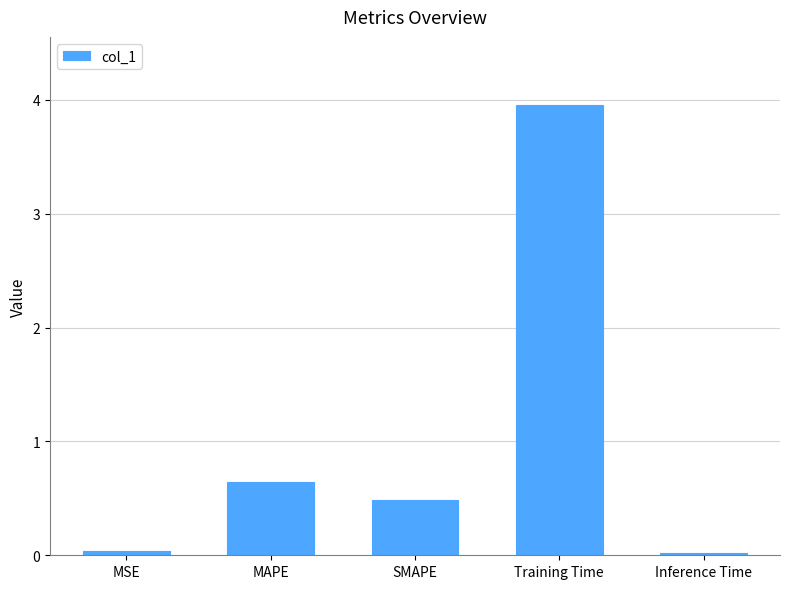

The chart shows a value of 0.0 at MSE. True or false?

True